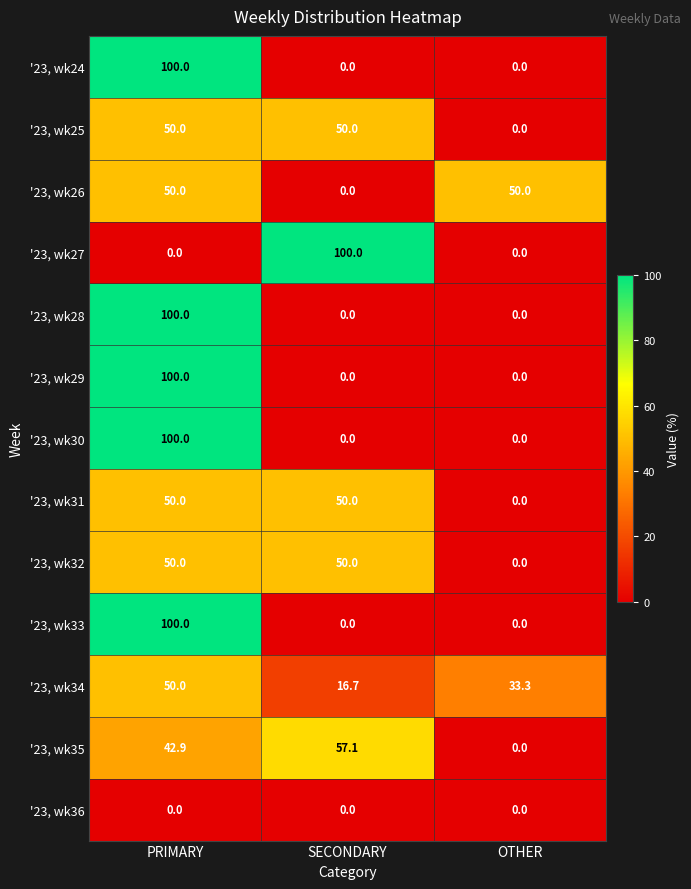

What is the sum of all '23, wk29 values?

100.0